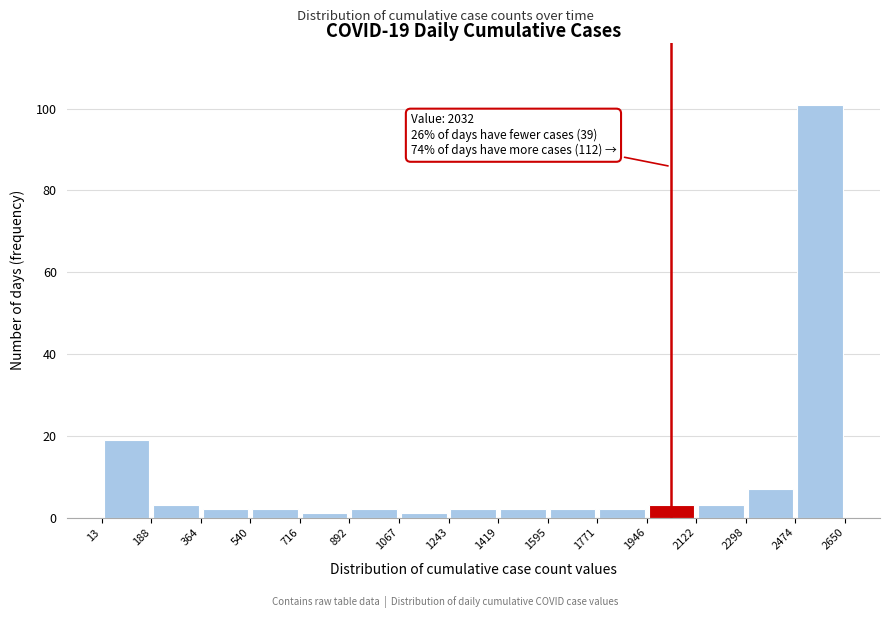

Which range on the x-axis has the tallest bar?

2474 to 2650